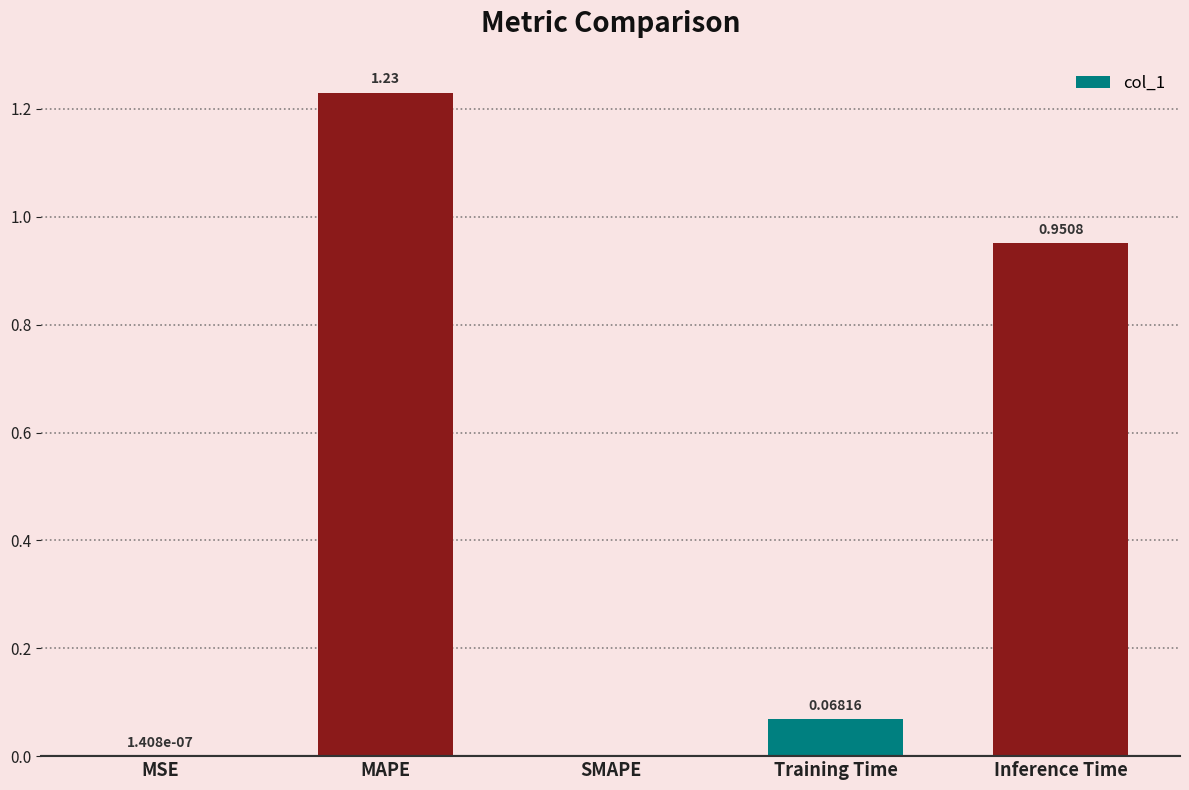

Which label corresponds to the largest value in the chart?

MAPE